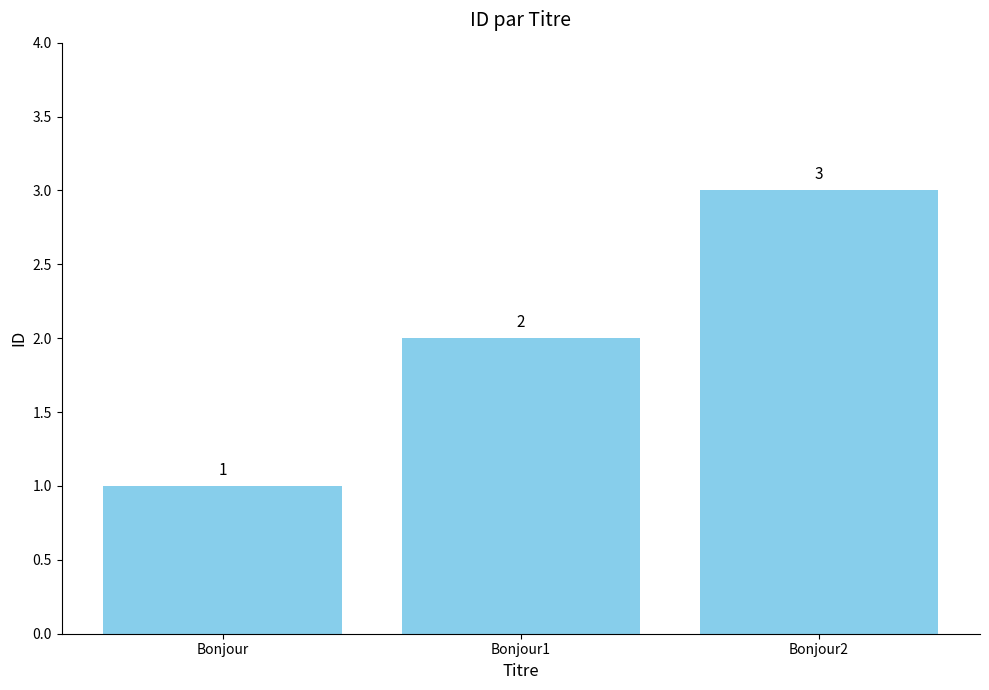

At which category does the chart reach its peak across all series?

Bonjour2